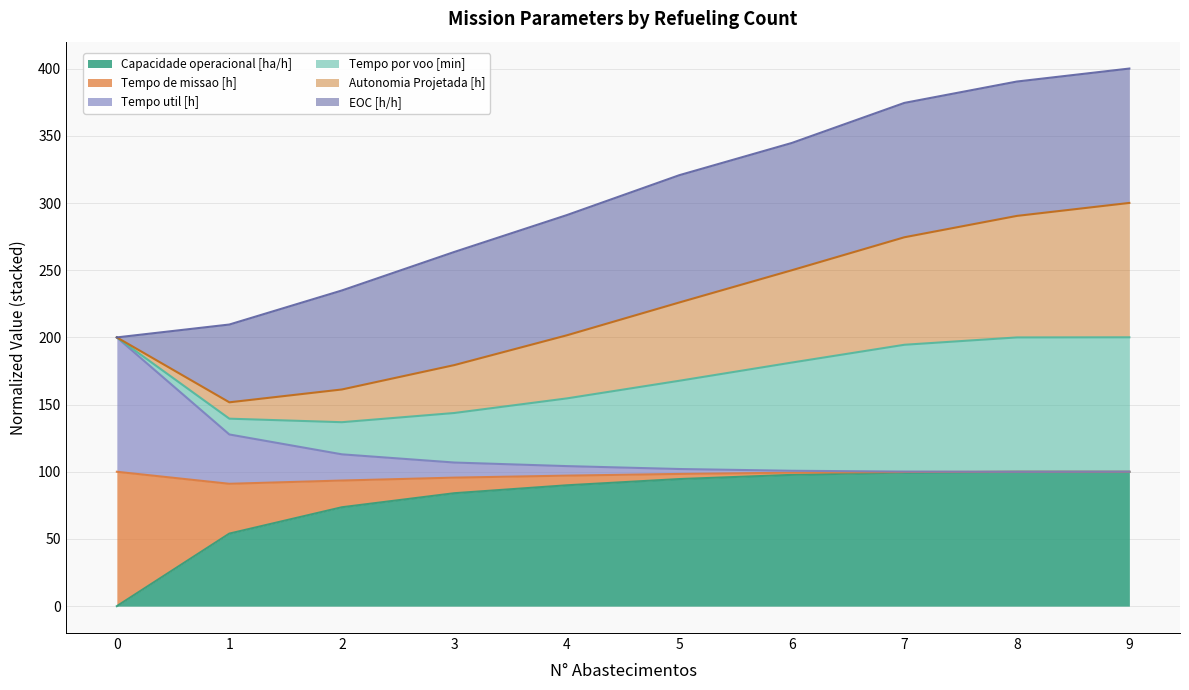

True or false: Tempo de missao [h] and Capacidade operacional [ha/h] intersect in this chart.

False